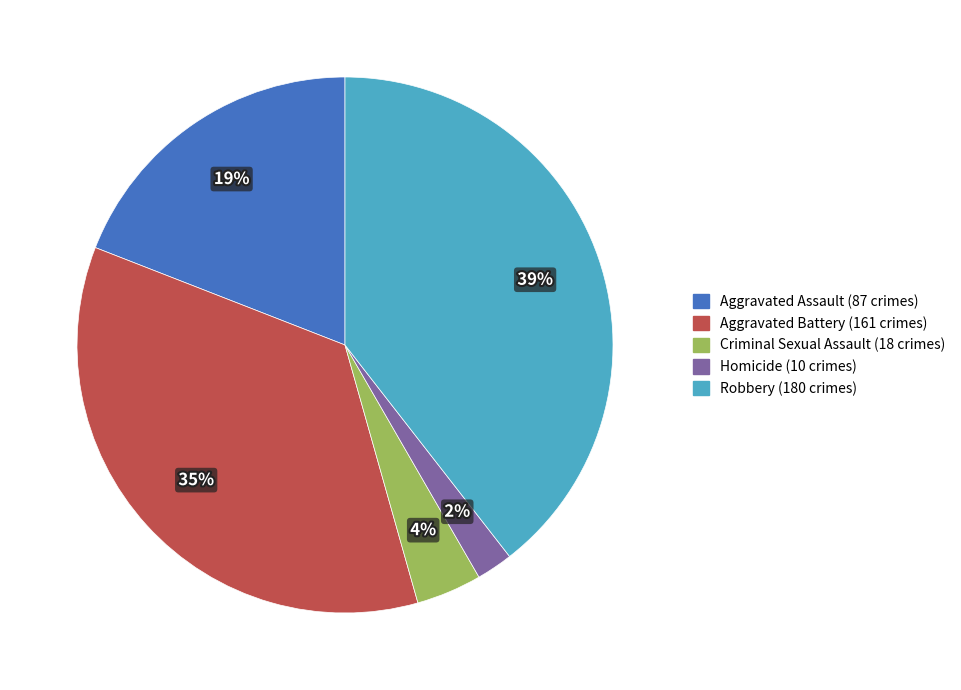

Between Homicide and Aggravated Assault, which is larger?

Aggravated Assault